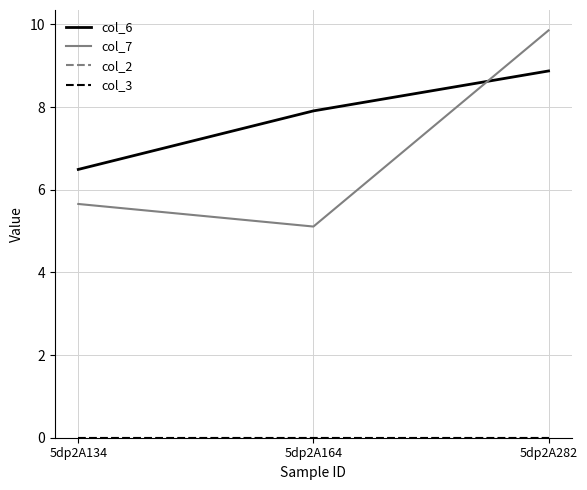

Does the chart have visible grid lines?

Yes